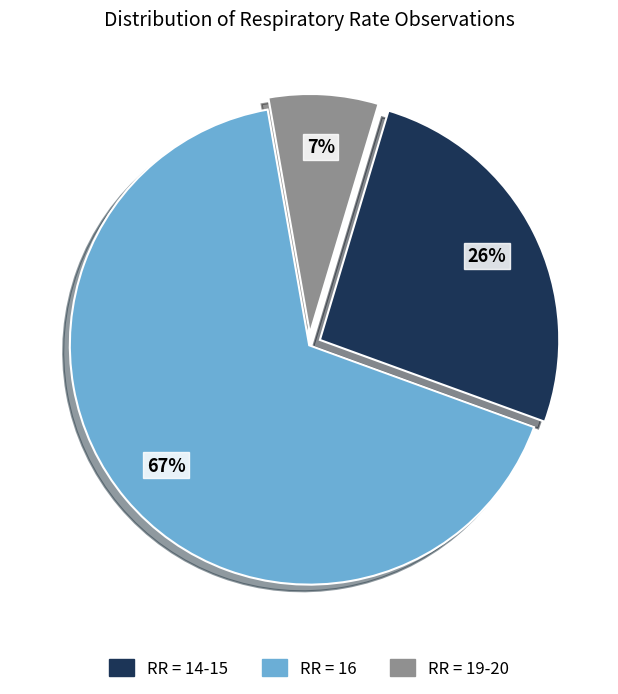

Is there a majority slice in this chart?

Yes